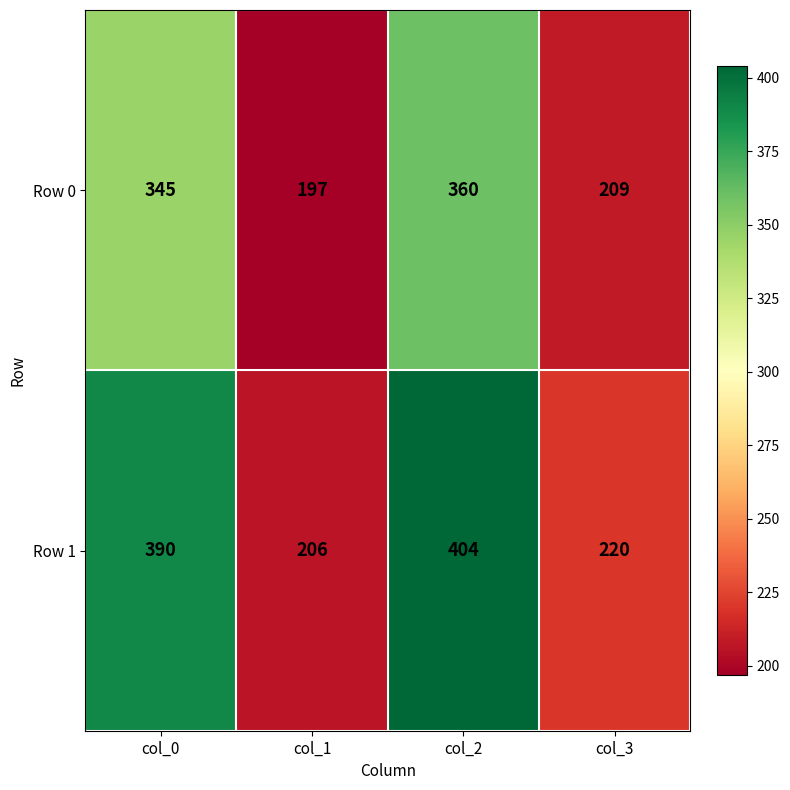

Which series has the largest range (max minus min)?

Row 1